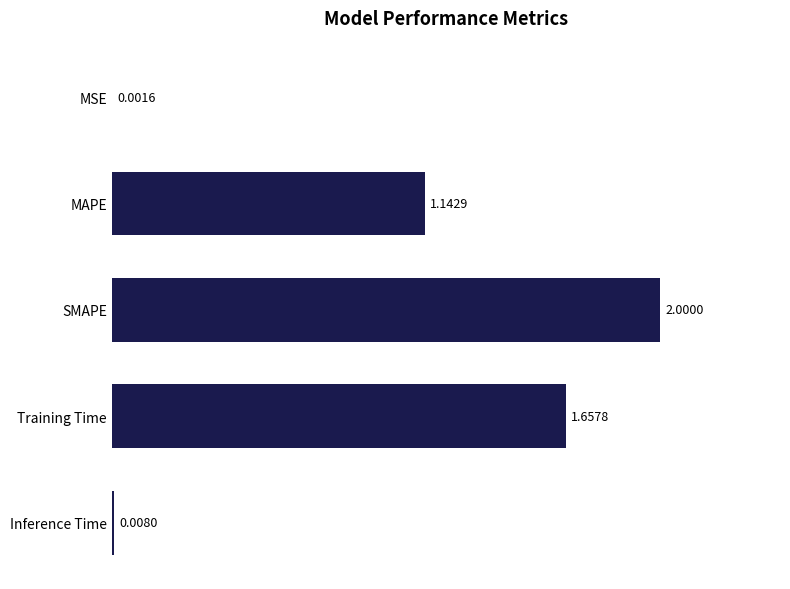

What is the change in value from SMAPE to MAPE?

-0.9